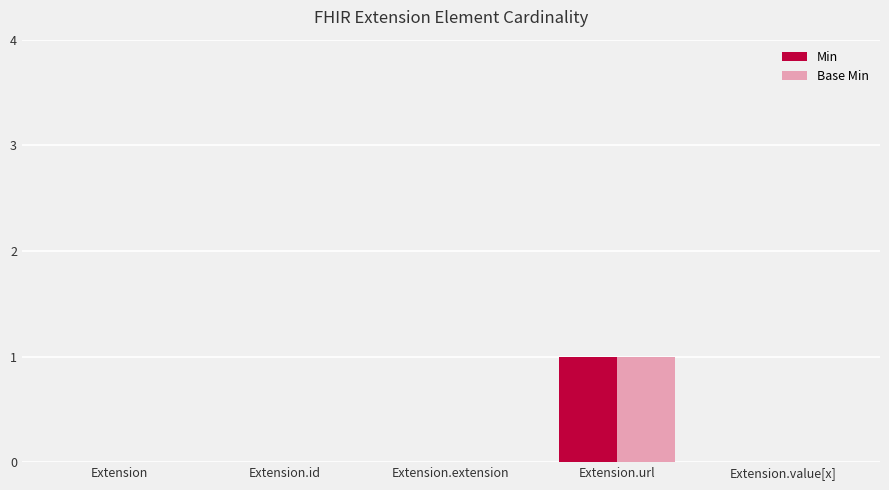

Are the bars horizontal?

No